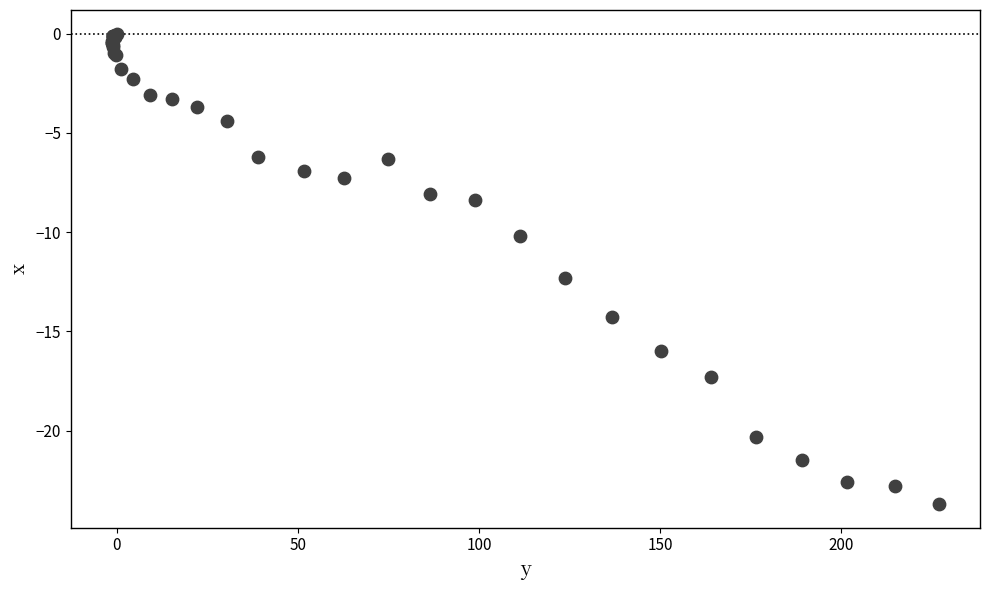

What Y value in the scatter plot is closest to -11?

-10.2